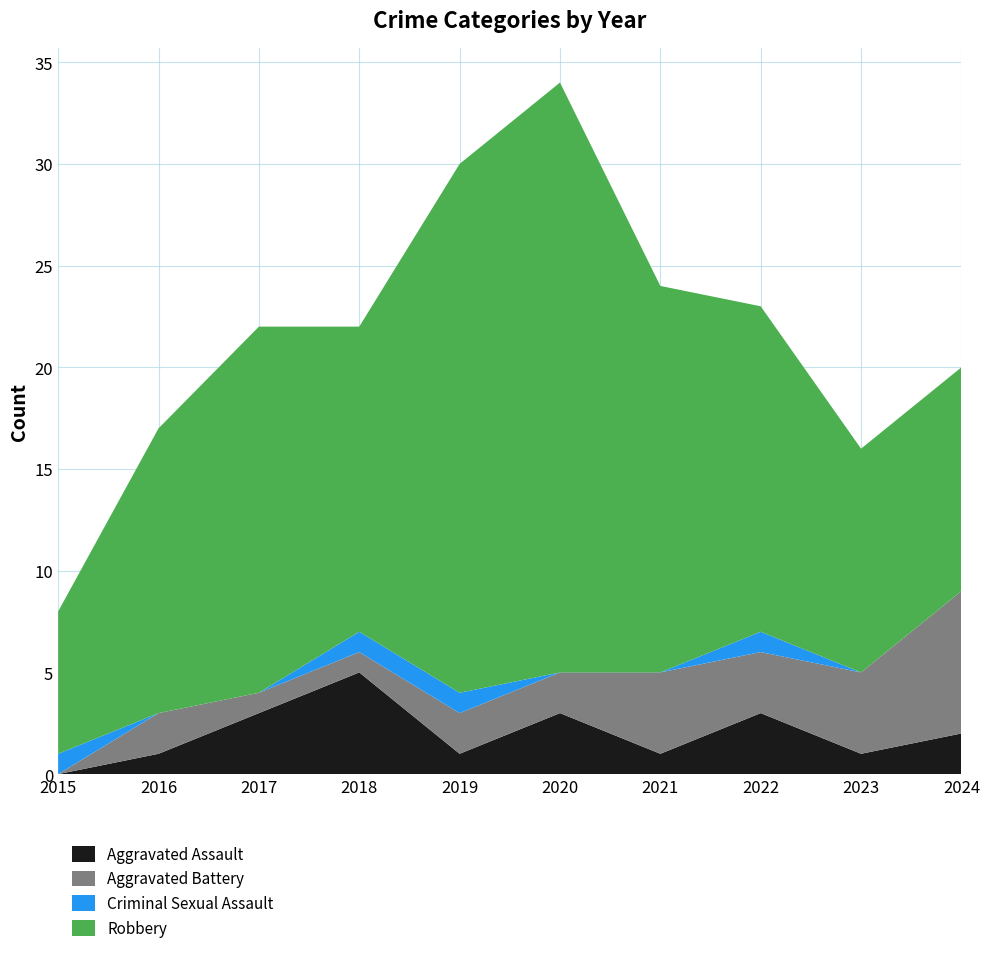

Reading left to right, transcribe all the data shown in this chart.

Aggravated Assault: 0	1	3	5	1	3	1	3	1	2
Aggravated Battery: 0	2	1	1	2	2	4	3	4	7
Criminal Sexual Assault: 1	0	0	1	1	0	0	1	0	0
Robbery: 7	14	18	15	26	29	19	16	11	11